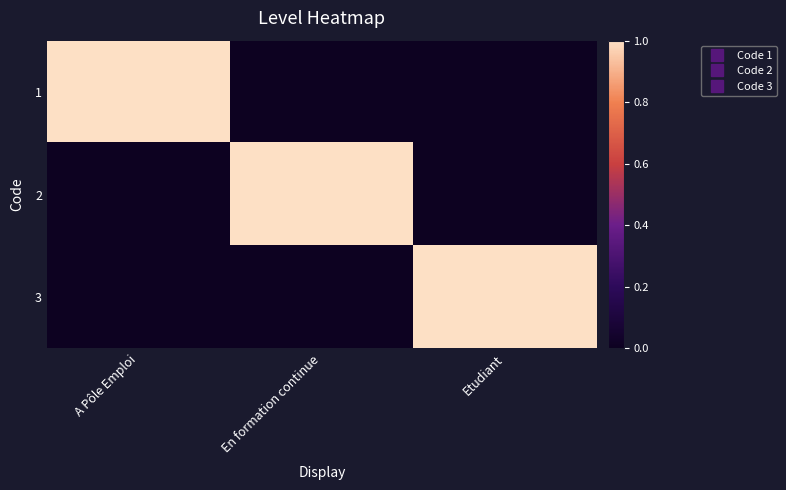

Reading right to left, what are all the values shown in this chart?

1: Etudiant=0	En formation continue=0	A Pôle Emploi=1
2: Etudiant=0	En formation continue=1	A Pôle Emploi=0
3: Etudiant=1	En formation continue=0	A Pôle Emploi=0